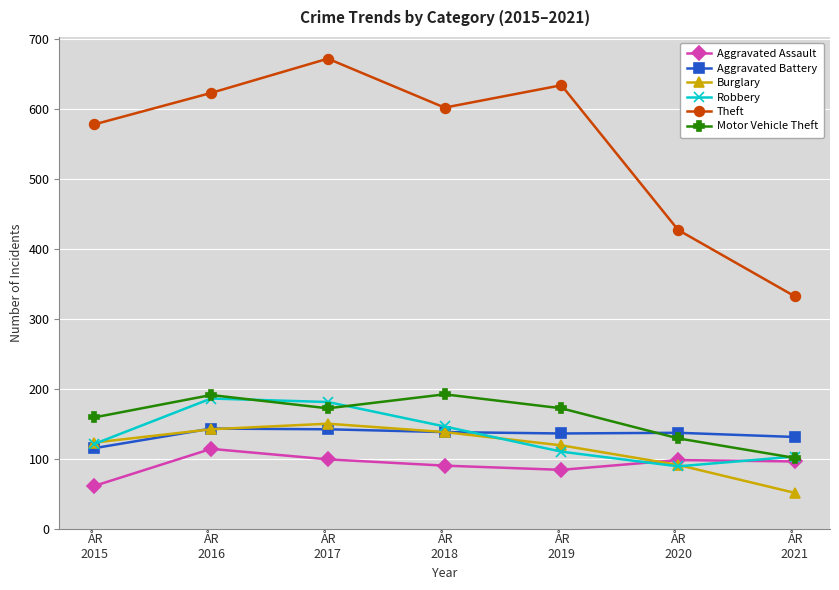

Which series has the widest spread of values?

Theft